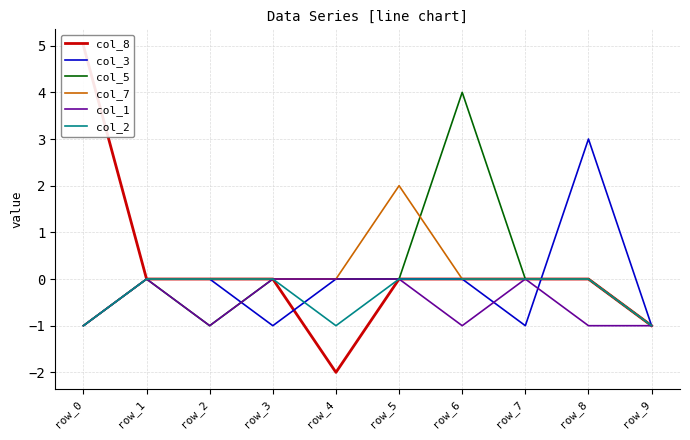

Which category has the lowest value in the col_1 series?

row_0